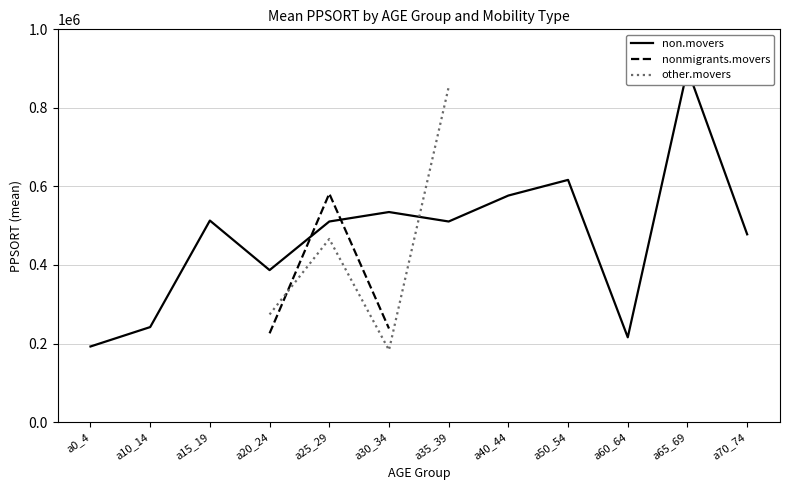

Where is the first local maximum for non.movers?

a15_19